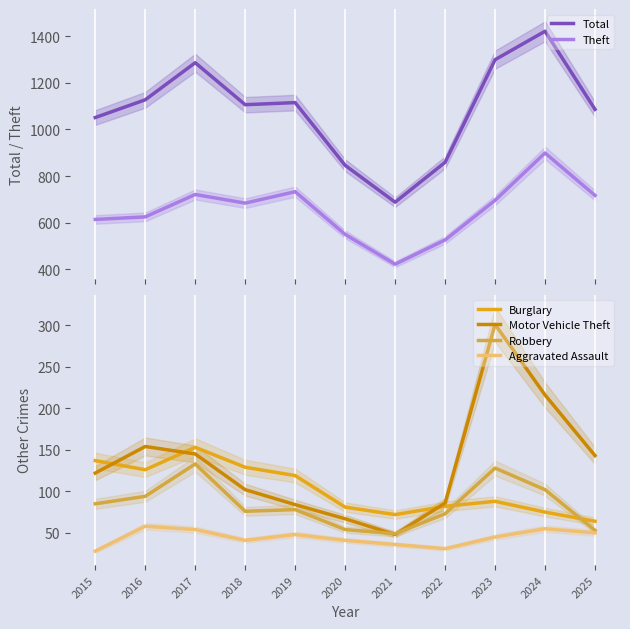

List the labels in order of Total value, smallest first.

2021, 2020, 2022, 2015, 2025, 2018, 2019, 2016, 2017, 2023, 2024